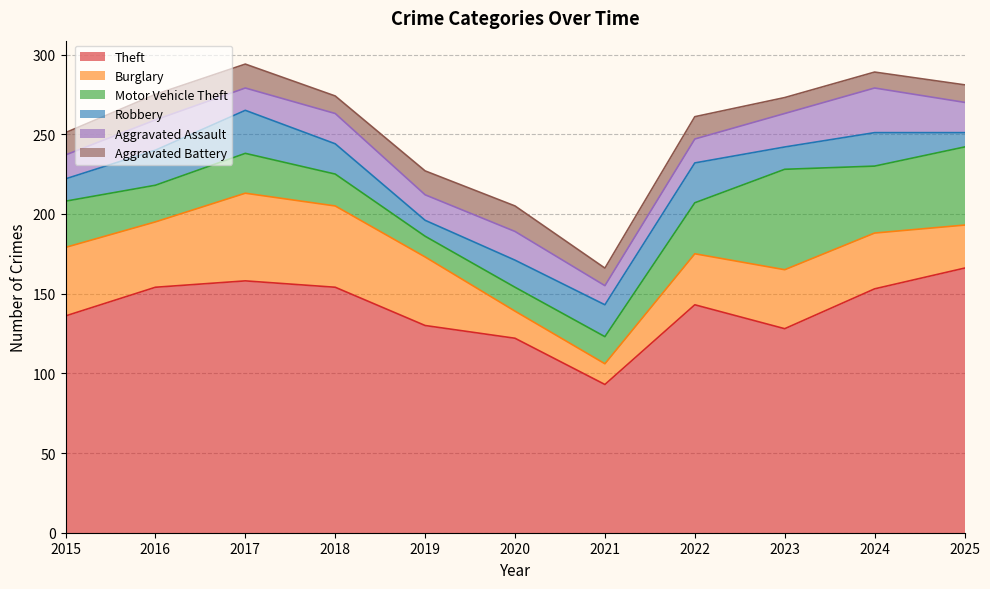

Reading left to right, what are all the values shown in this chart?

Theft: 2015=136	2016=154	2017=158	2018=154	2019=130	2020=122	2021=93	2022=143	2023=128	2024=153	2025=166
Burglary: 2015=43	2016=41	2017=55	2018=51	2019=43	2020=17	2021=13	2022=32	2023=37	2024=35	2025=27
Motor Vehicle Theft: 2015=29	2016=23	2017=25	2018=20	2019=13	2020=15	2021=17	2022=32	2023=63	2024=42	2025=49
Robbery: 2015=14	2016=22	2017=27	2018=19	2019=10	2020=17	2021=20	2022=25	2023=14	2024=21	2025=9
Aggravated Assault: 2015=15	2016=19	2017=14	2018=19	2019=16	2020=18	2021=12	2022=15	2023=21	2024=28	2025=19
Aggravated Battery: 2015=14	2016=16	2017=15	2018=11	2019=15	2020=16	2021=11	2022=14	2023=10	2024=10	2025=11